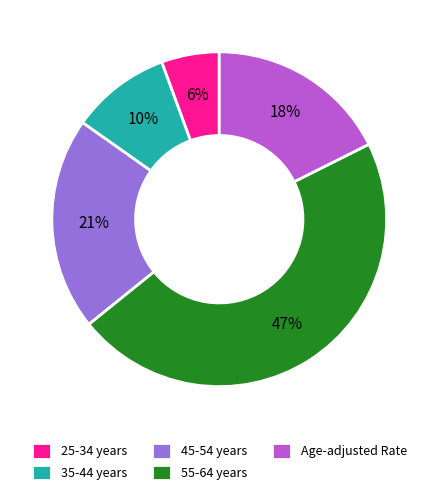

Do Age-adjusted Rate and 25-34 years together represent more than half of the pie?

No